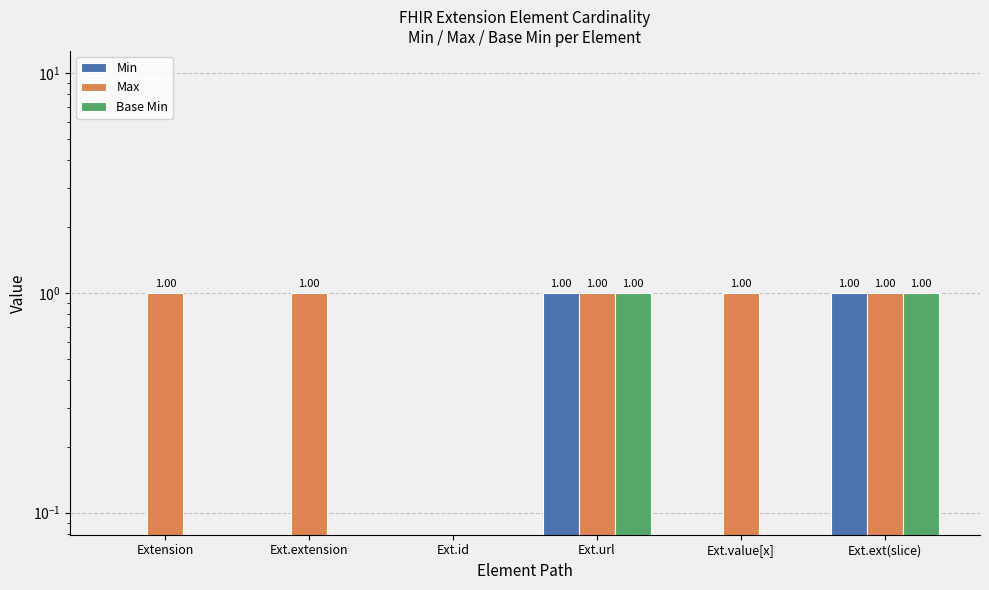

Is it true that Max equals 1 at Extension?

False